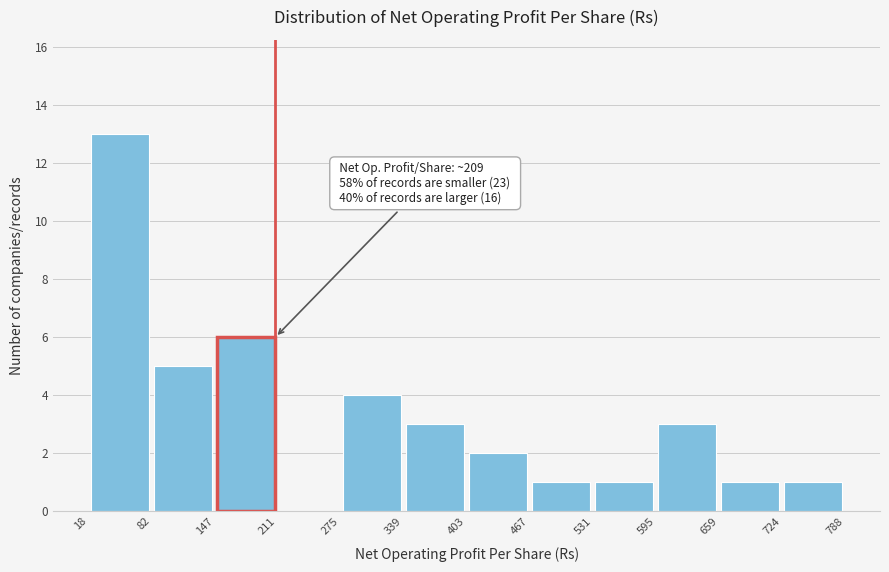

Over which range of the x-axis is the bar tallest?

18 to 82